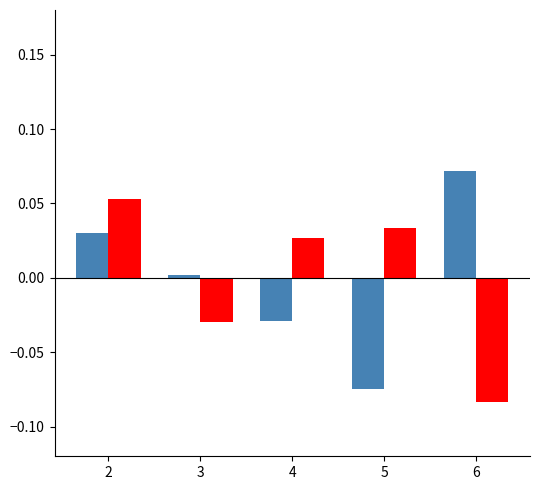

How many categories are shown in the chart?

5